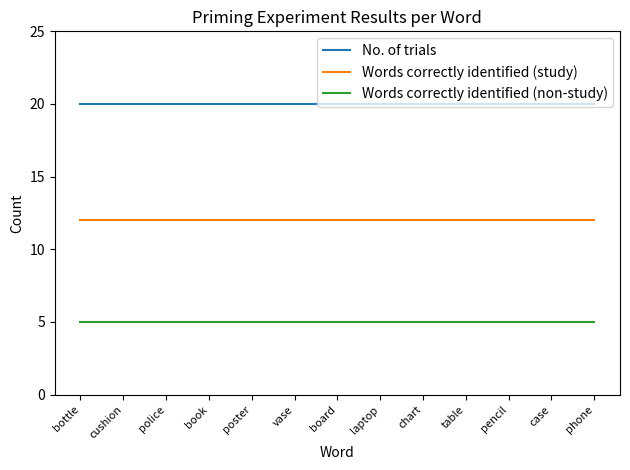

At how many categories does at least one series exceed 17?

13